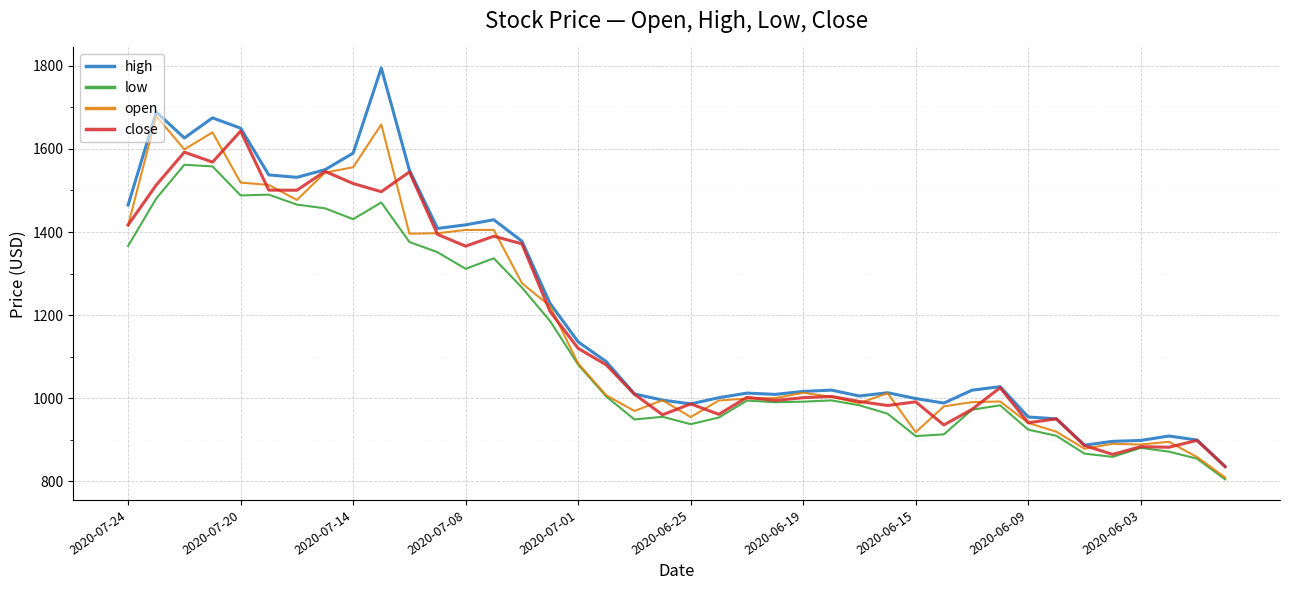

What is the lowest value of the high series?

835.0